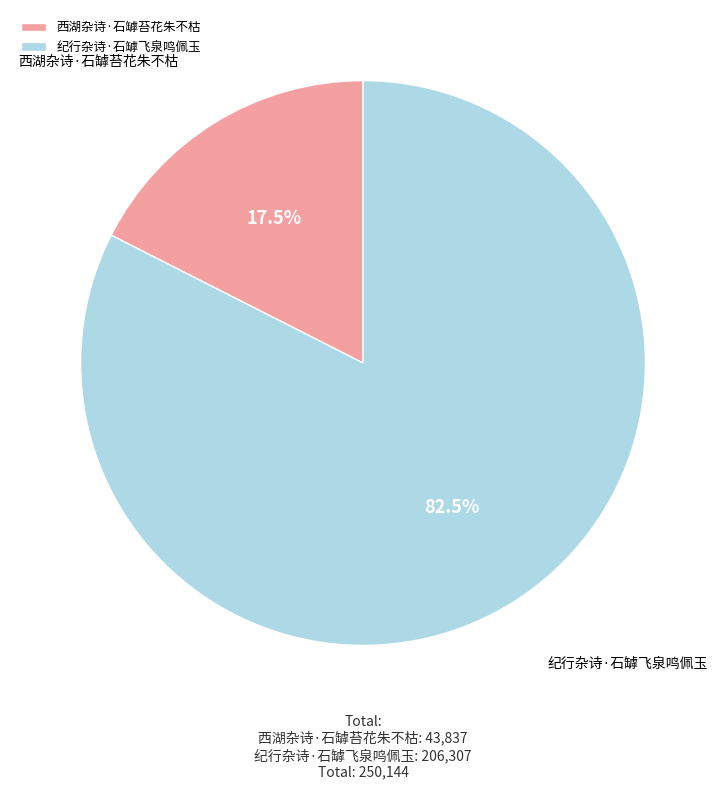

Is the sum of 纪行杂诗·石罅飞泉鸣佩玉 and 西湖杂诗·石罅苔花朱不枯 greater than half?

Yes